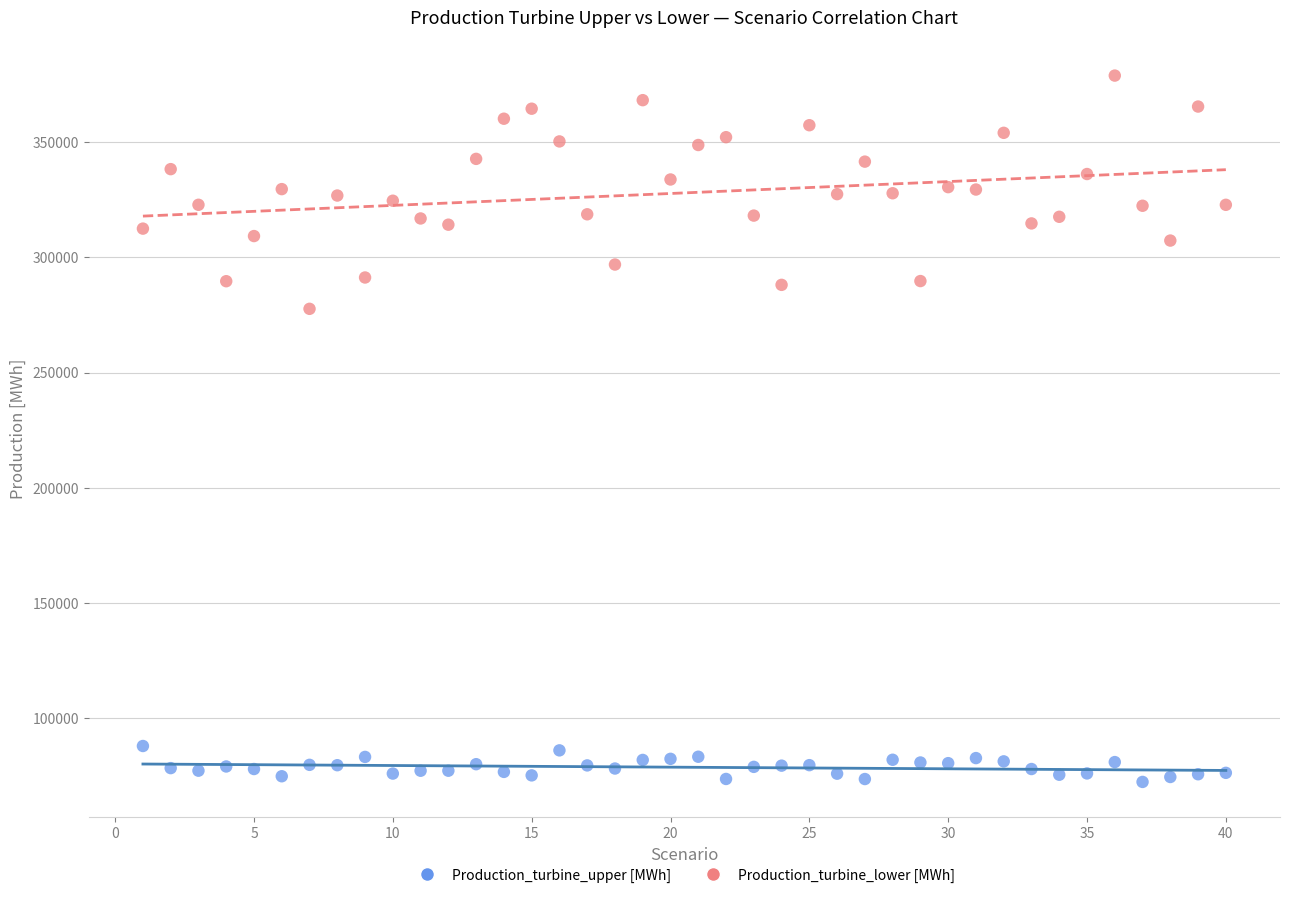

Across all series, what Y value is closest to 225625?

277652.4